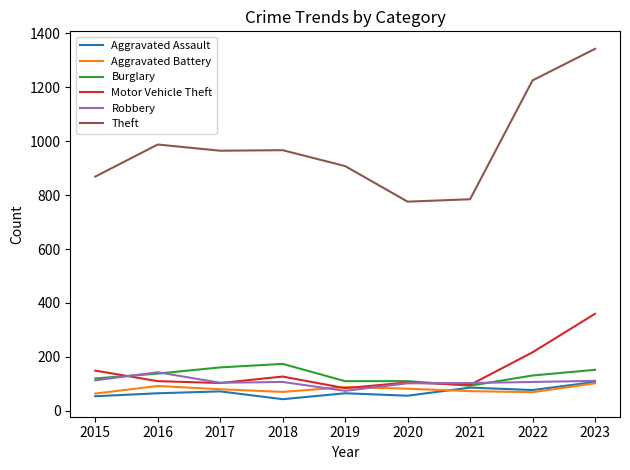

How many distinct data groups are displayed?

6